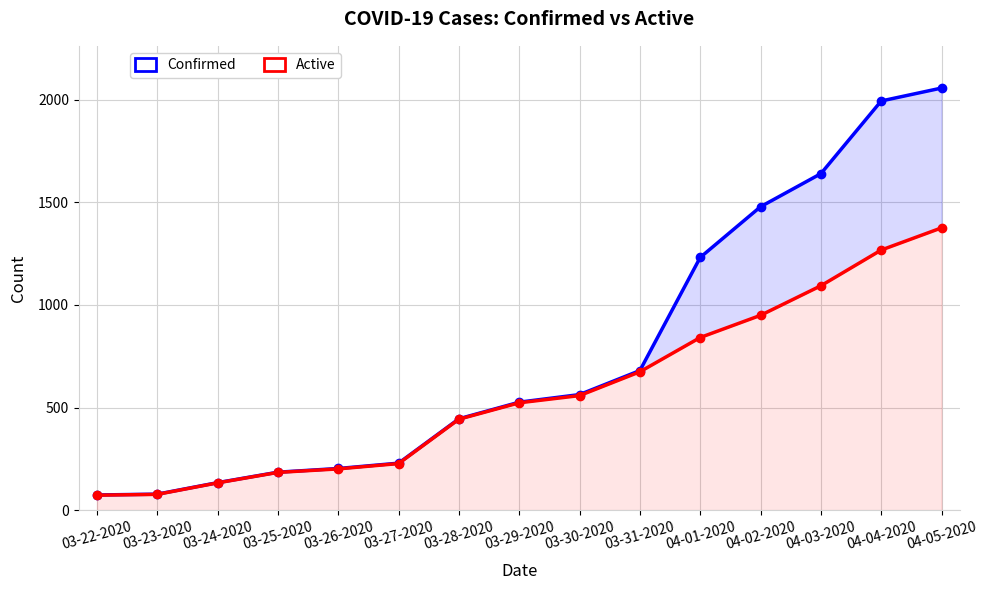

What are all the series names shown in the legend?

Confirmed, Active